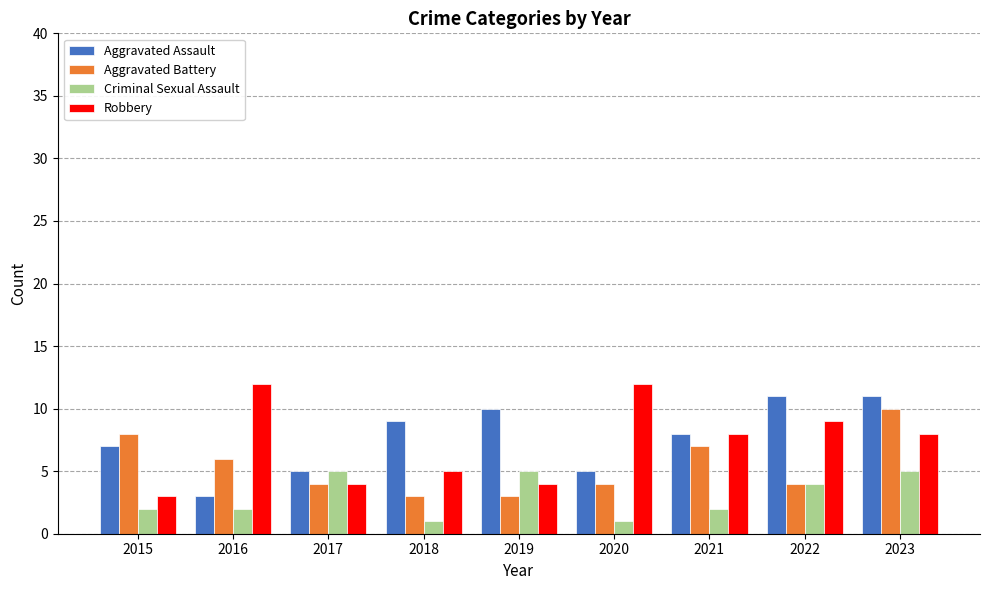

What is the difference between the Aggravated Assault values at 2016 and 2018?

6